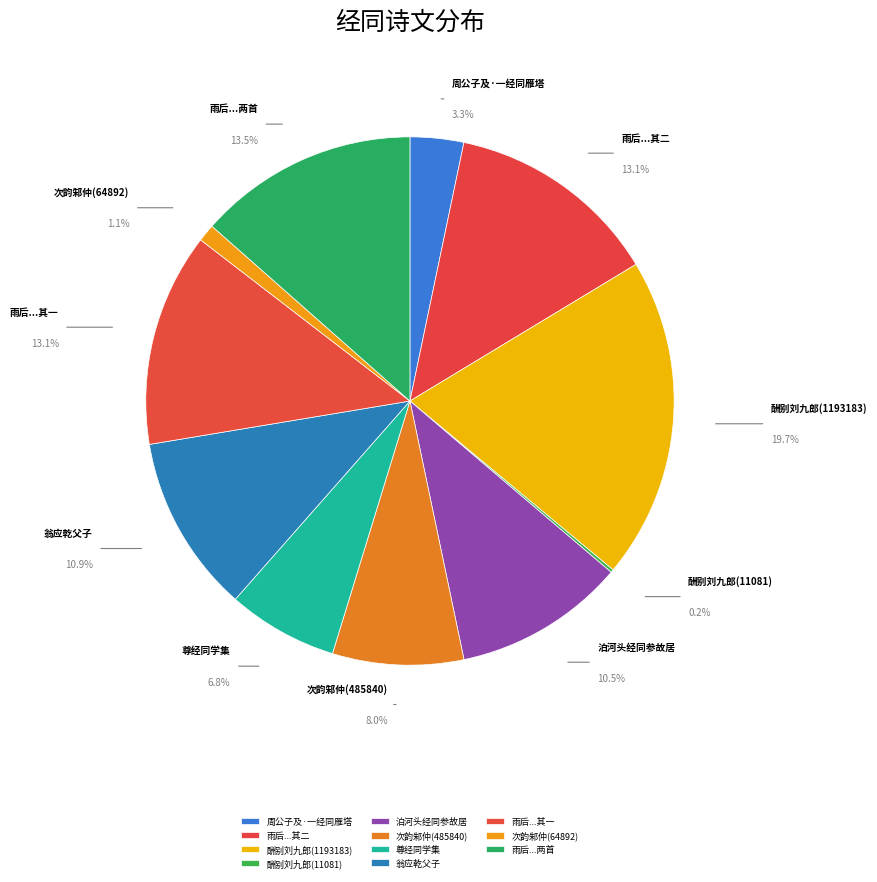

To the nearest percent, what percentage of the pie is 次韵邾仲经同登虎丘长句(64892)?

1%